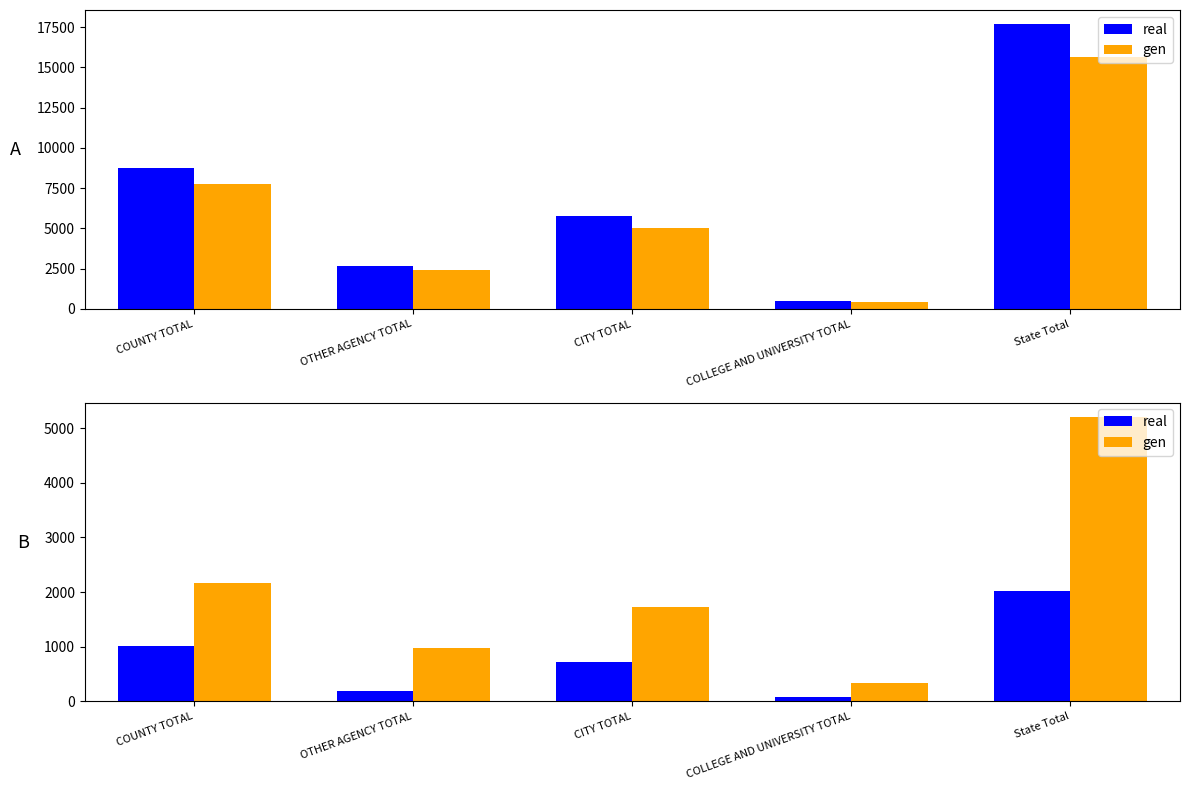

The gen series shows 8922 at State Total. True or false?

False